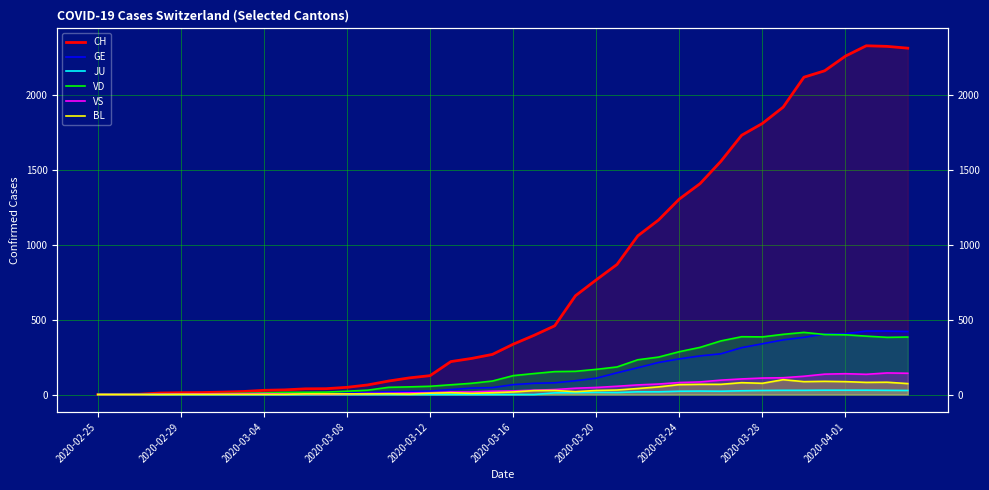

What is the value of the GE point at the 33rd from the left?

339